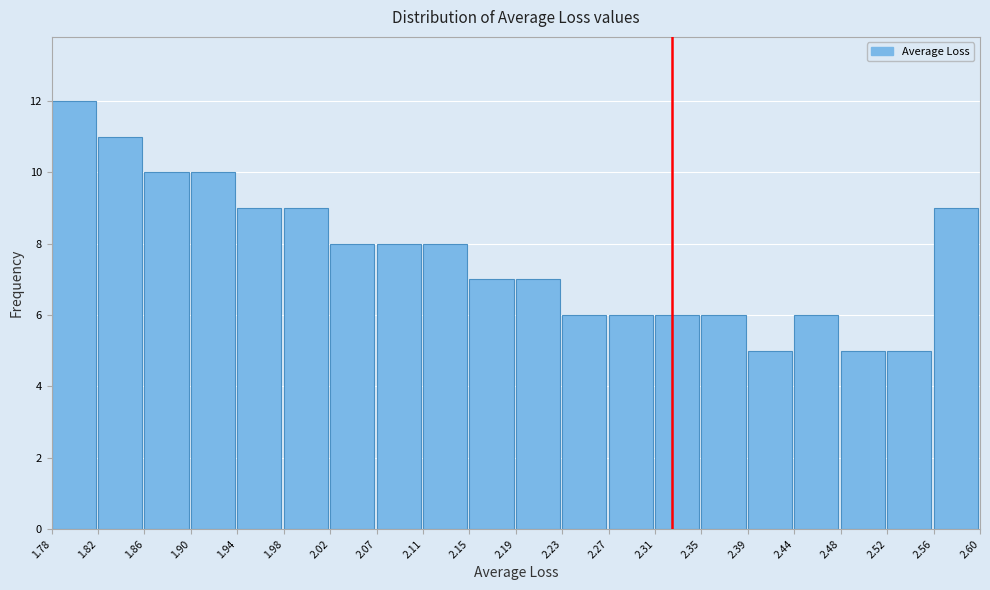

Which range on the x-axis has the tallest bar?

1.78 to 1.82